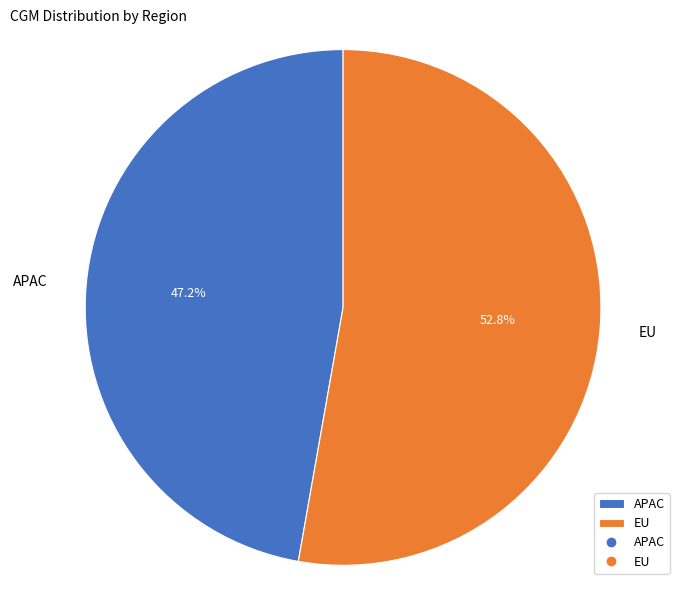

Which slice is the largest?

EU